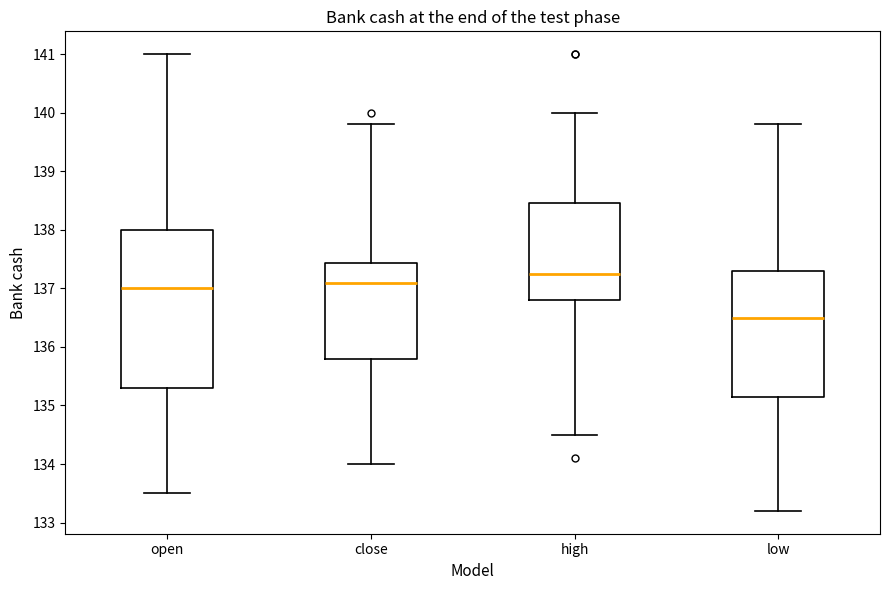

Where is the lower edge of the box for low on the y-axis? The values are not printed on the chart, so give them approximately, as read against the axis.

135.2